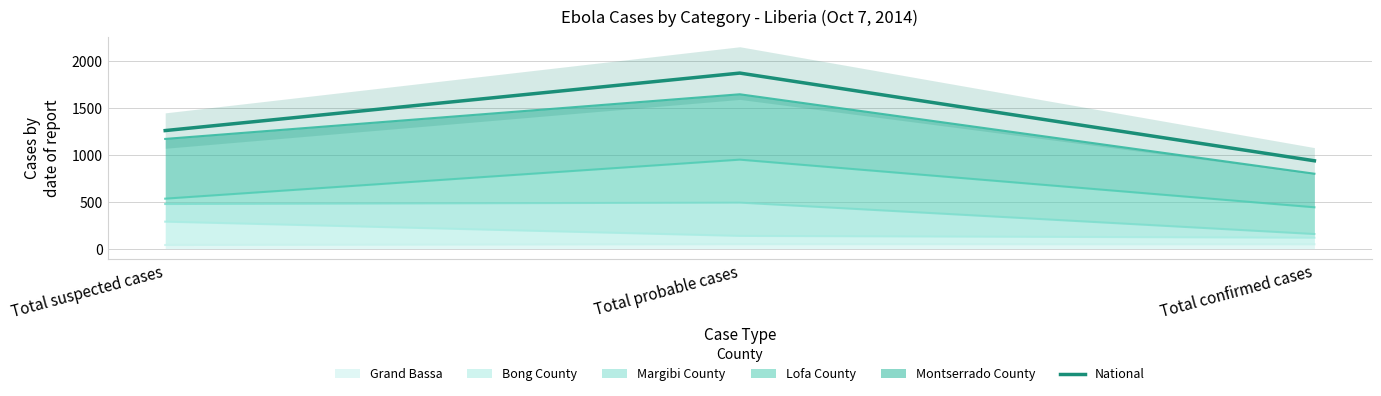

Between Total confirmed cases and Total suspected cases, which is larger?

Total suspected cases